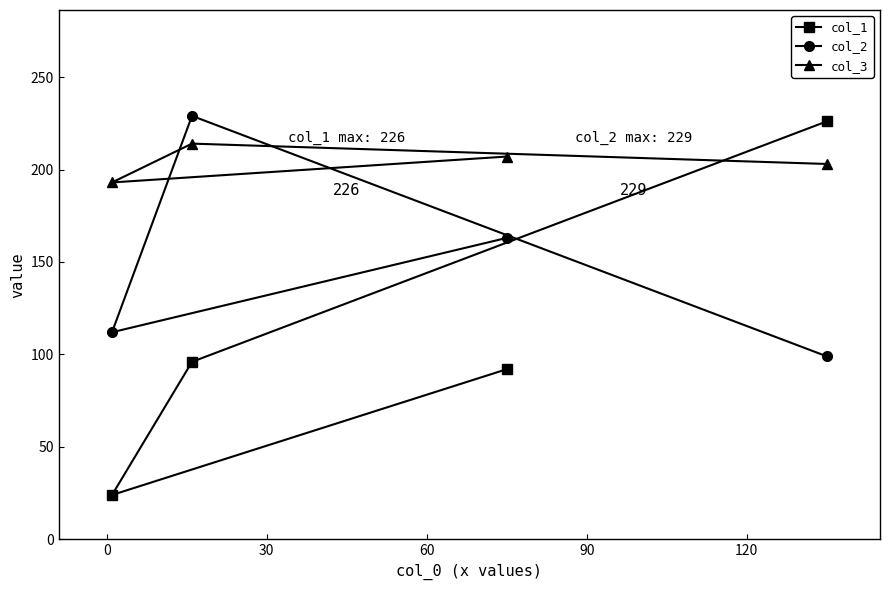

How many lines are shown in the chart?

3